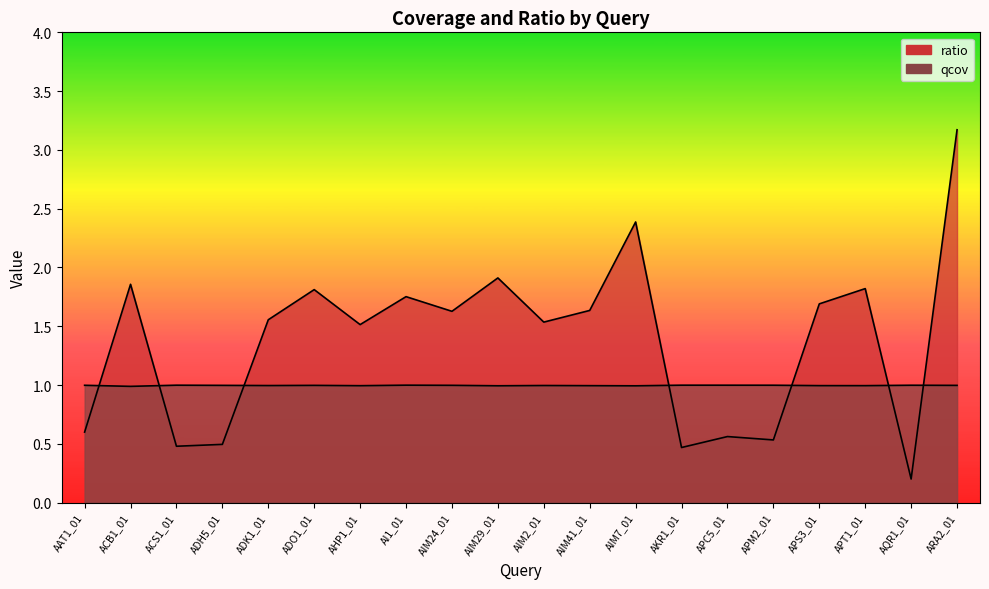

At which category is the sum across all series the highest?

ARA2_01